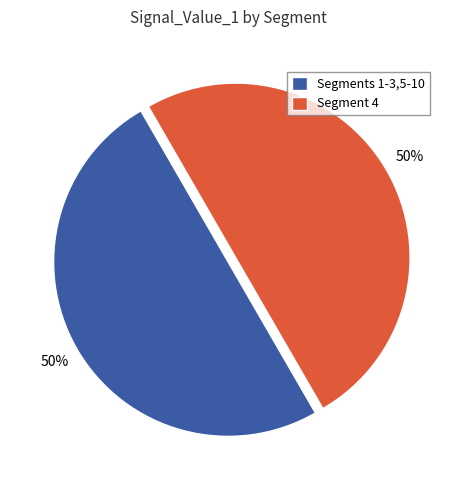

To the nearest percent, what portion does Segment 4 represent?

50%